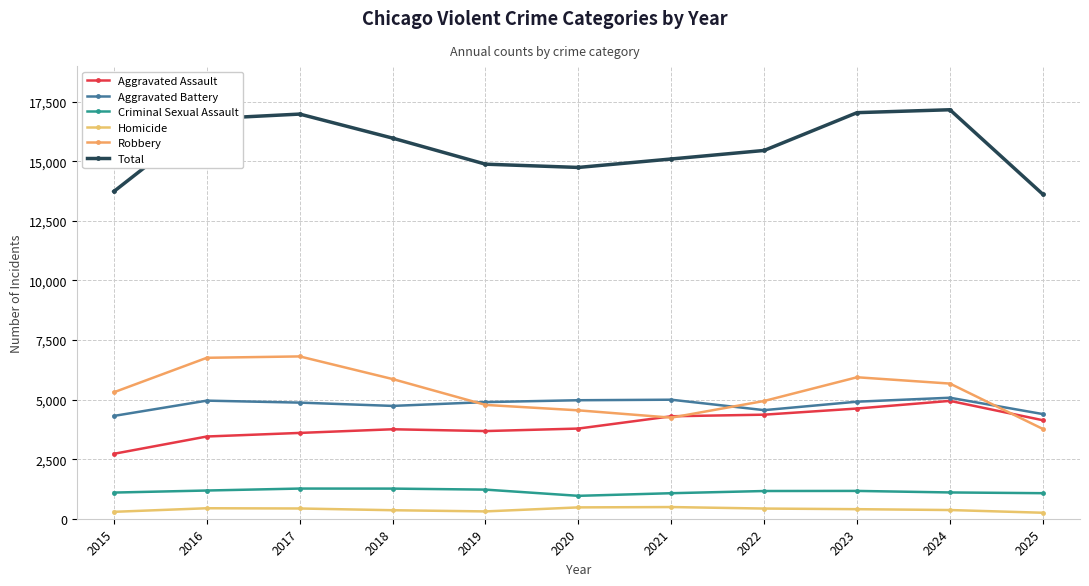

Between 2018 and 2024, which series saw the biggest shift?

Aggravated Assault